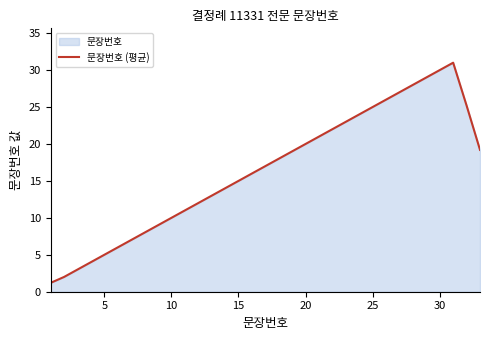

What is the greatest value displayed?

31.0